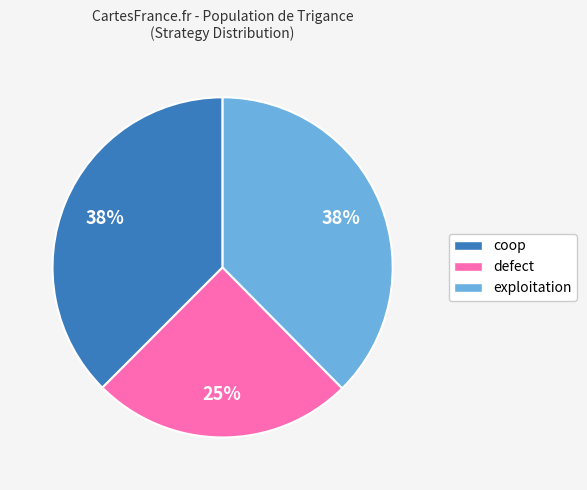

To the nearest percent, what percentage of the pie is defect?

25%